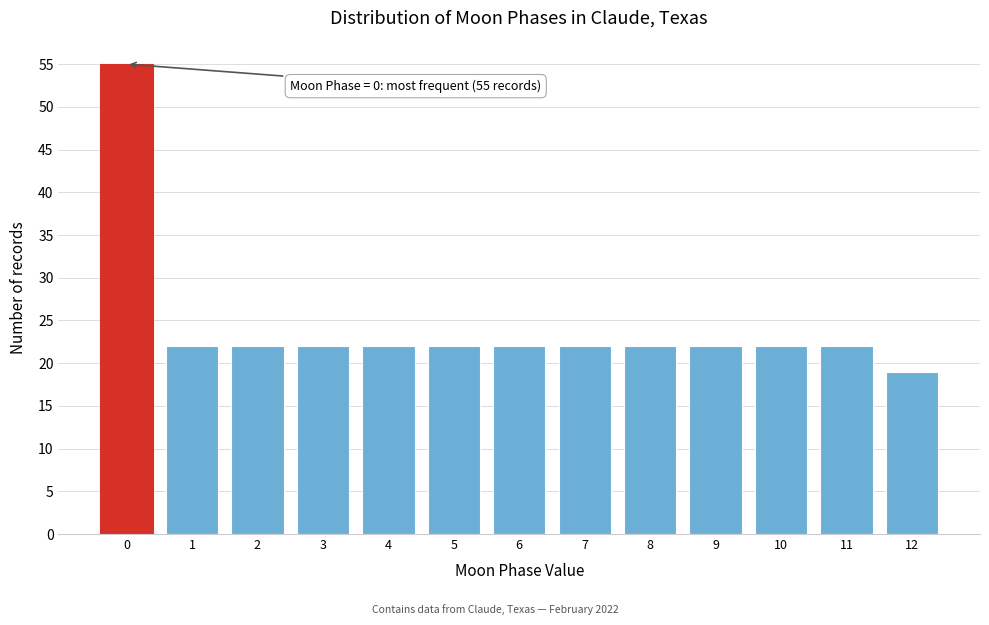

Reading left to right, transcribe all the data shown in this chart.

0=55	1=22	2=22	3=22	4=22	5=22	6=22	7=22	8=22	9=22	10=22	11=22	12=19